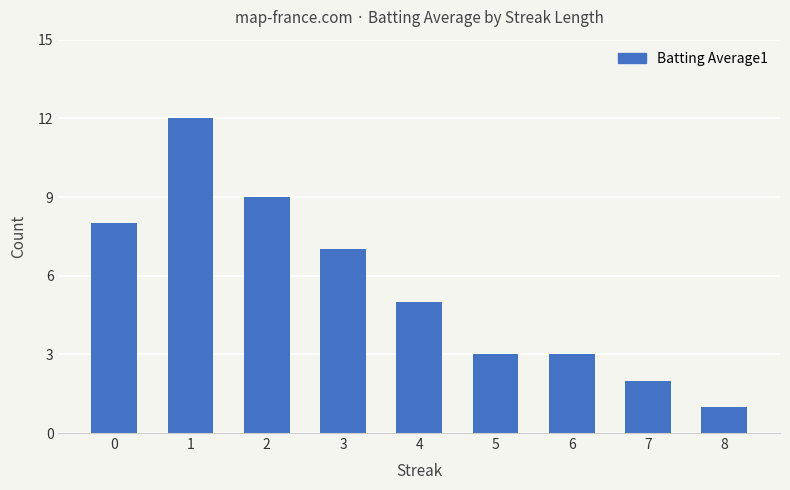

Is it true that the value at 2 is 9?

True